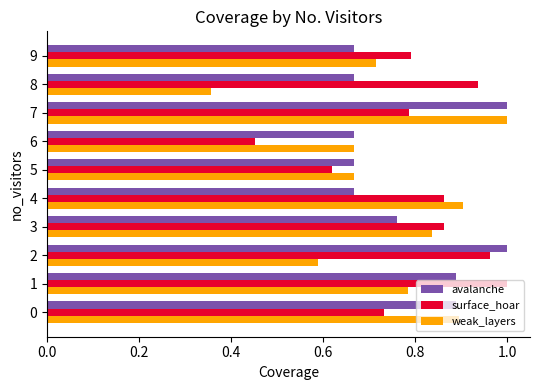

Rank the series by their average value, from lowest to highest.

weak_layers, avalanche, surface_hoar